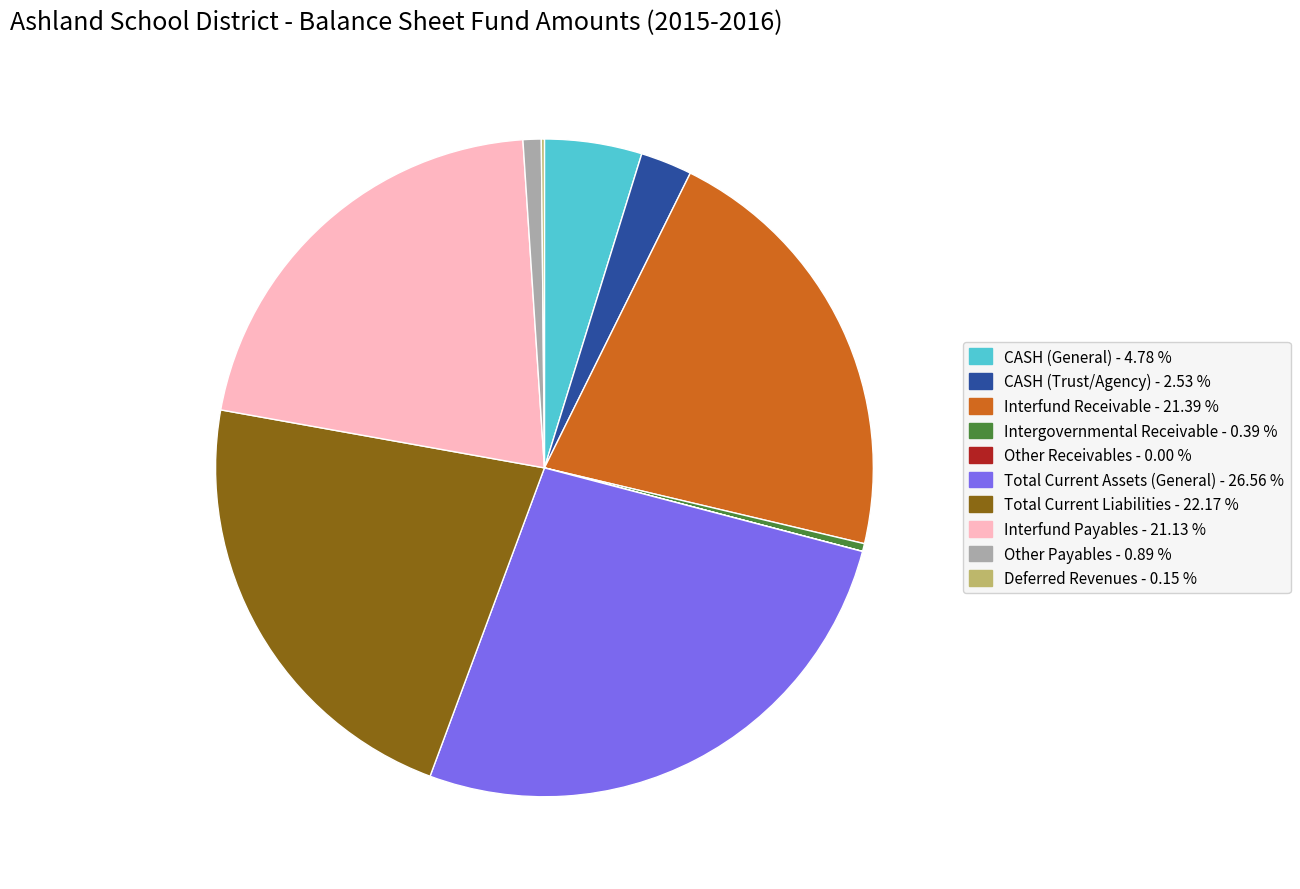

Is CASH (Trust/Agency) the majority of the pie?

No